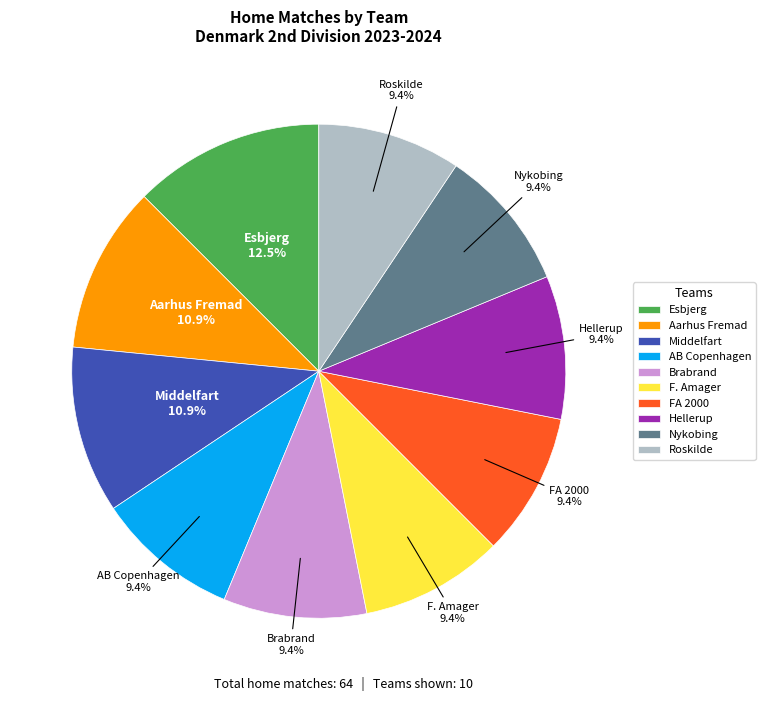

How much of the chart is everything except Brabrand?

90.6%